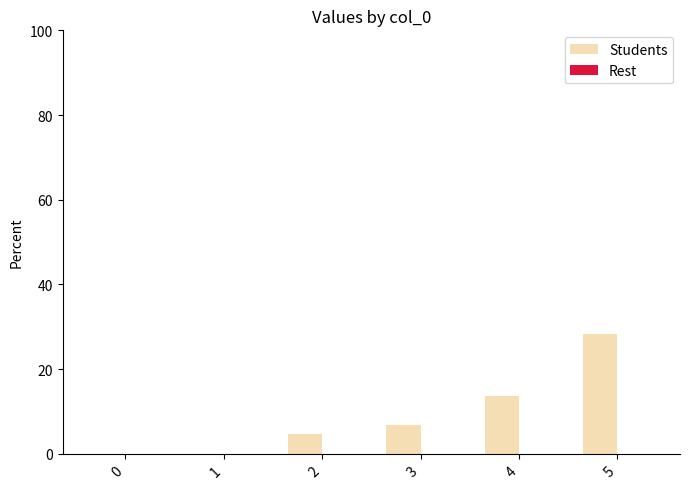

True or false: the data shows 0.0 at 0.

True